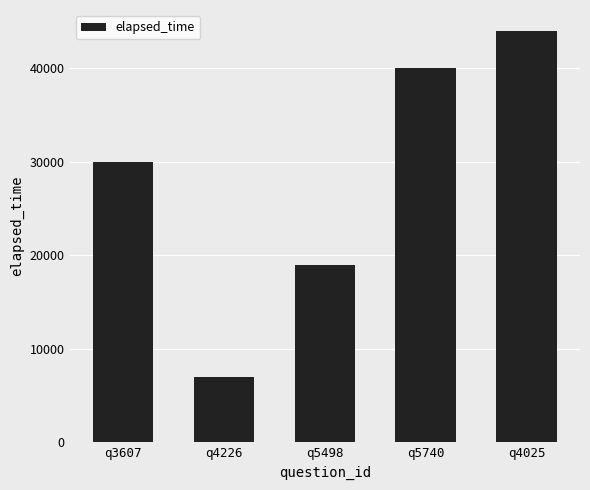

Are the bars grouped side by side (vs. stacked)?

No